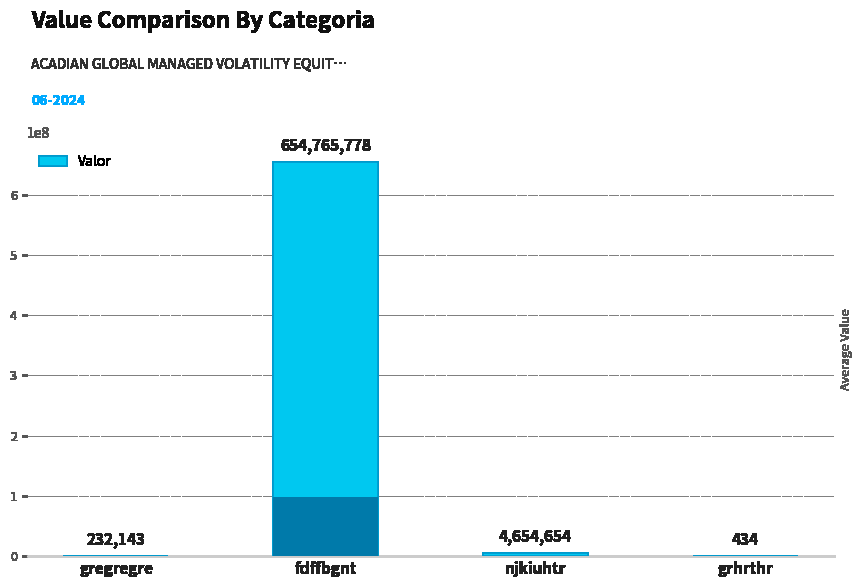

How many bars are there in total?

4